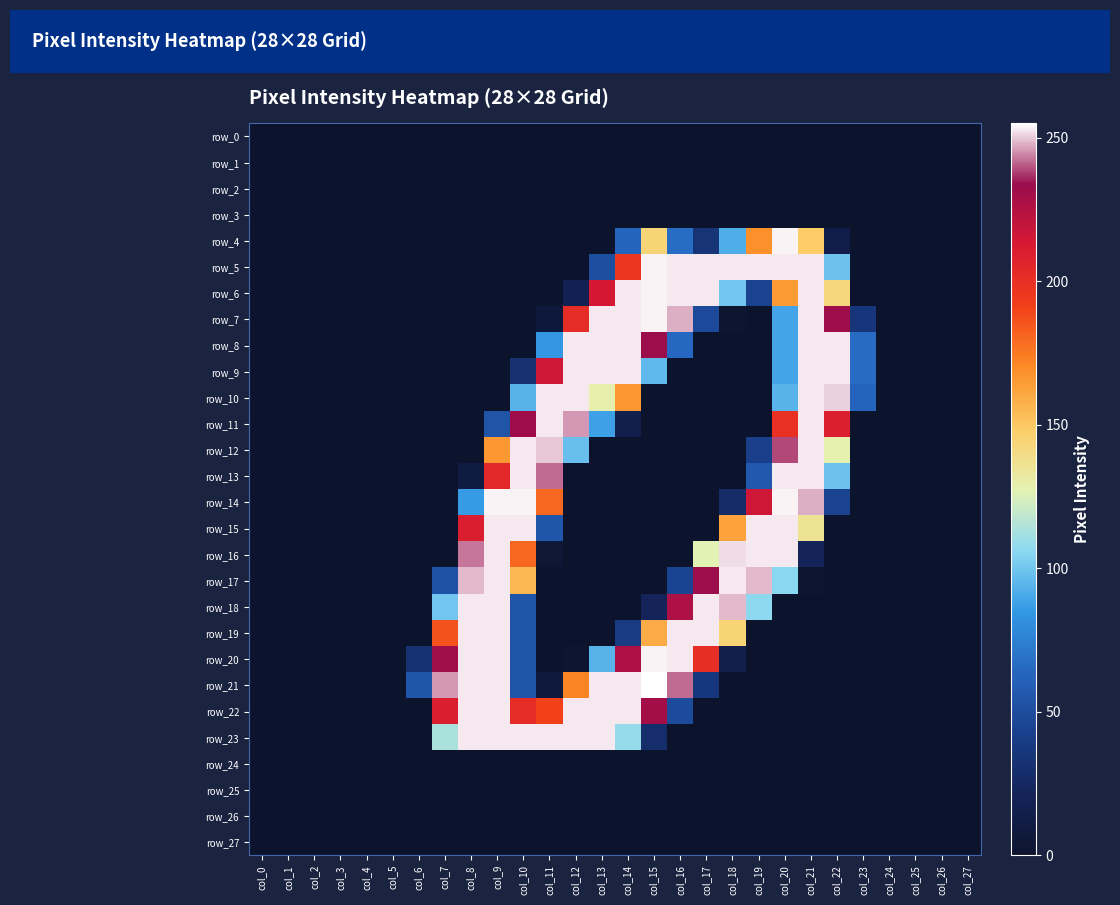

Is it true that row_10 equals 0 at col_0?

True